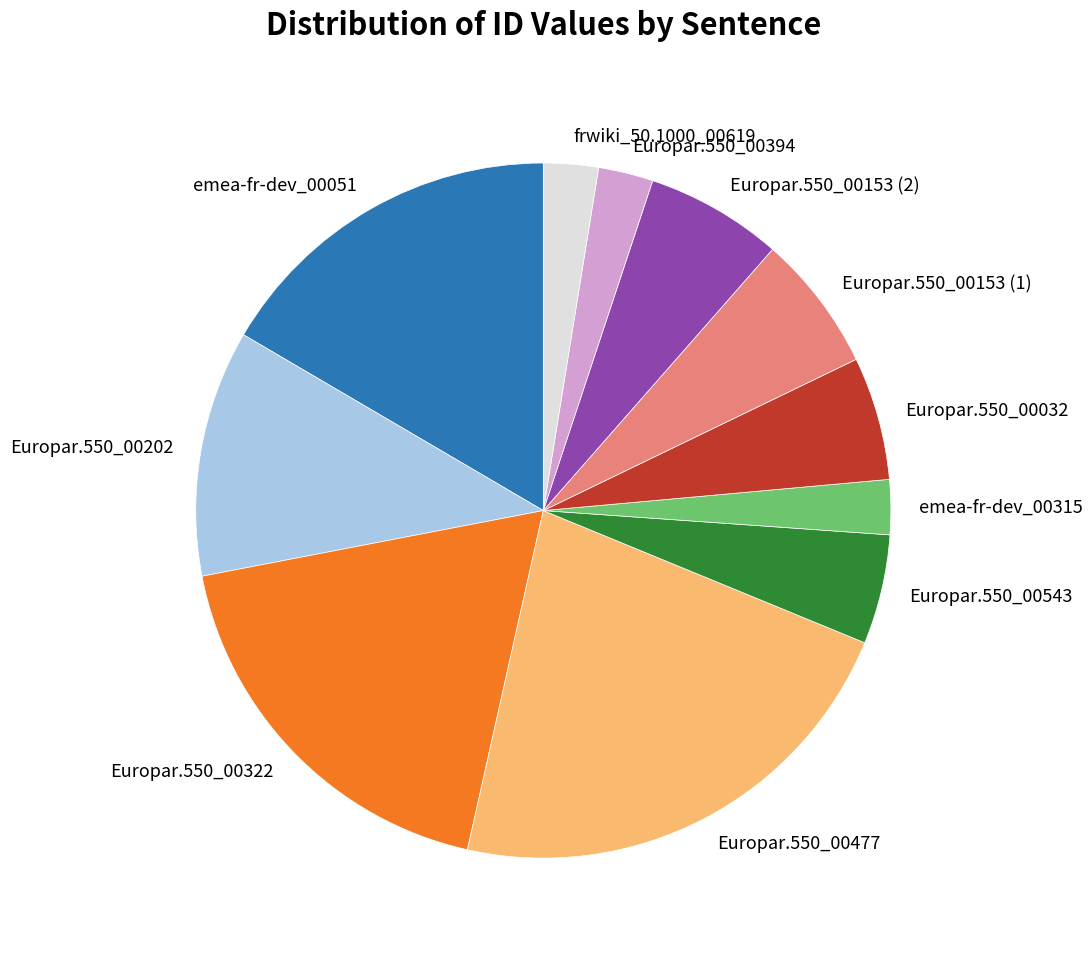

The emea-fr-dev_00315 slice represents 3% of the pie. True or false?

True